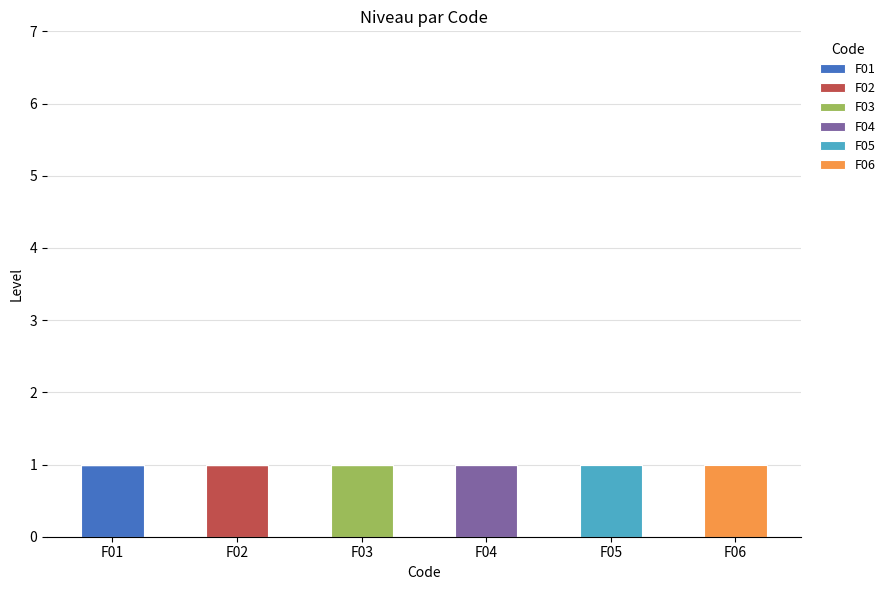

Which category has the highest value in the F01 series?

F01